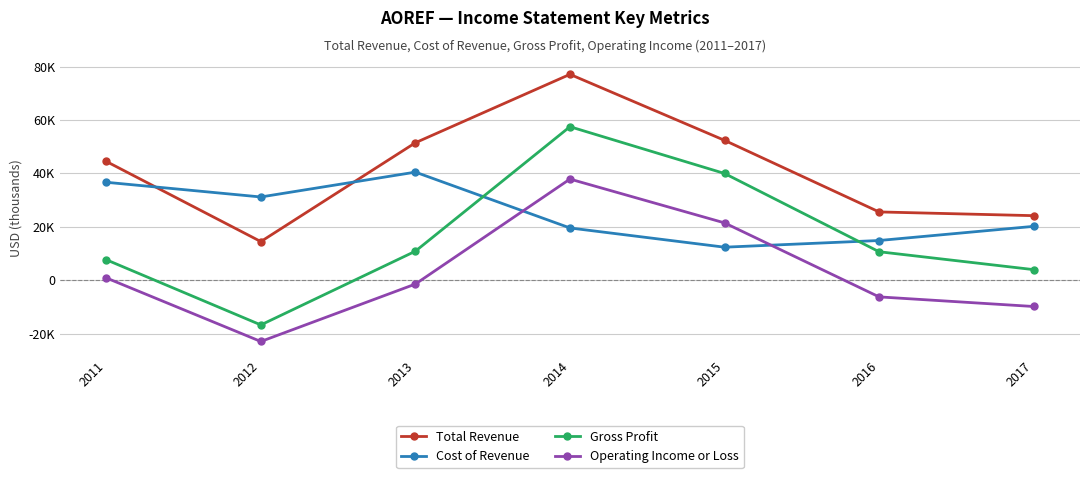

What is the value of the Cost of Revenue point at the 6th from the left?

14900